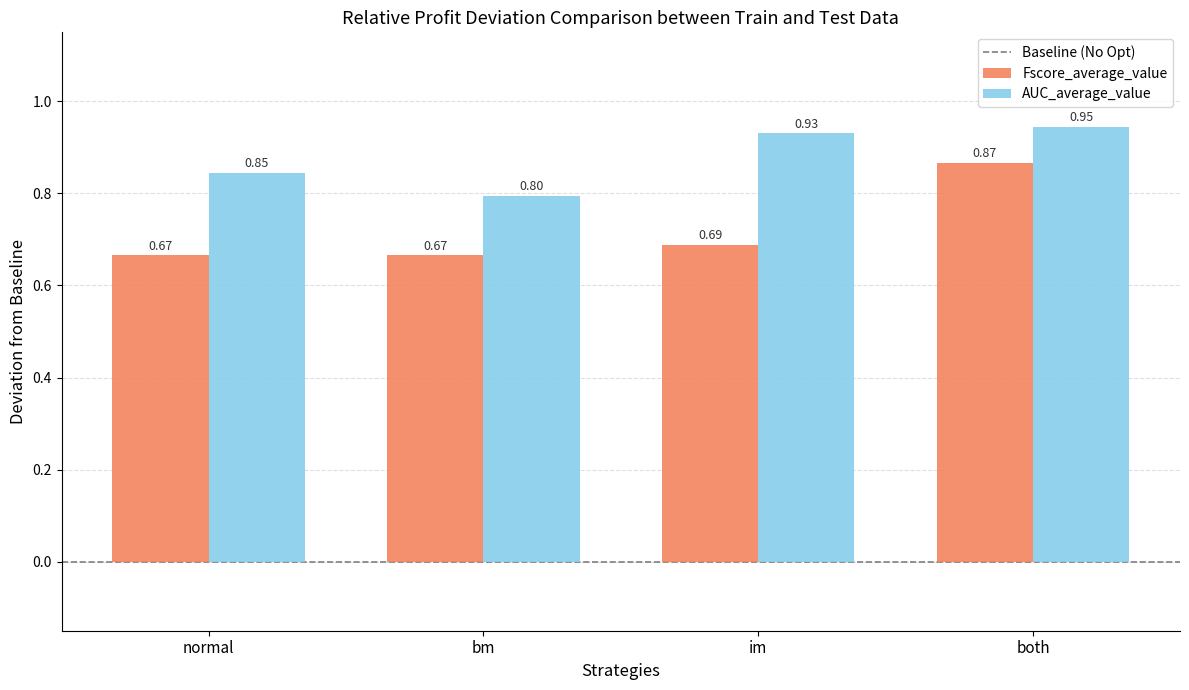

Which category has the highest value in the Fscore_average_value series?

both